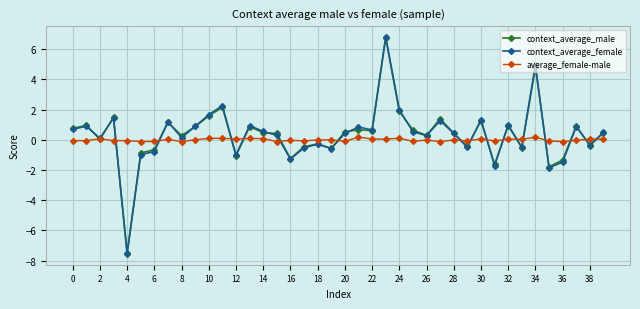

Which series has the largest range (max minus min)?

context_average_female